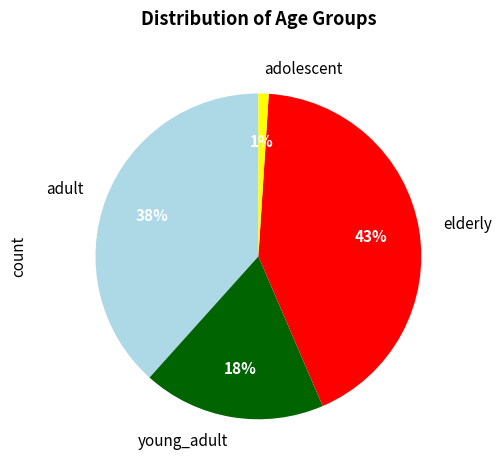

Is the sum of adolescent and adult greater than half?

No